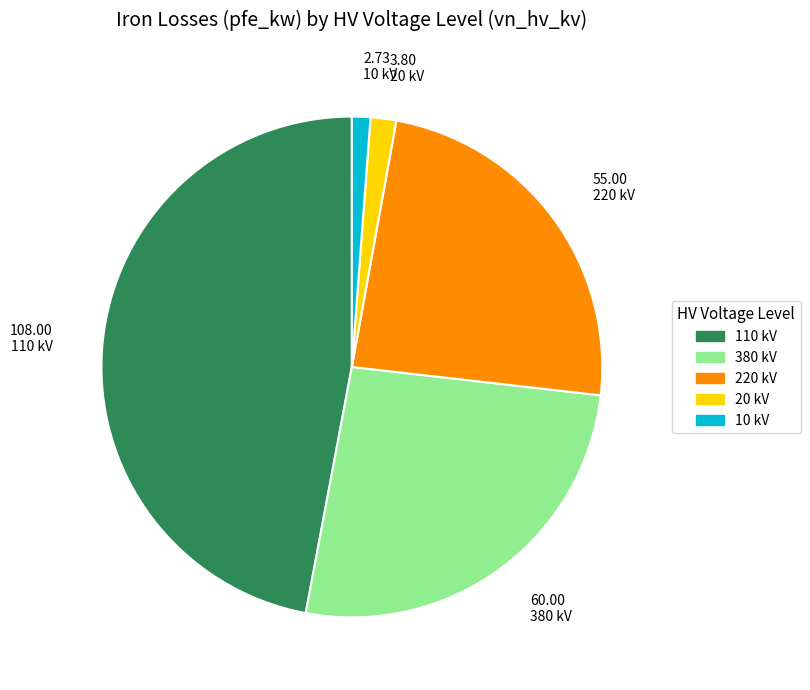

What is the largest slice in the pie chart?

110 kV